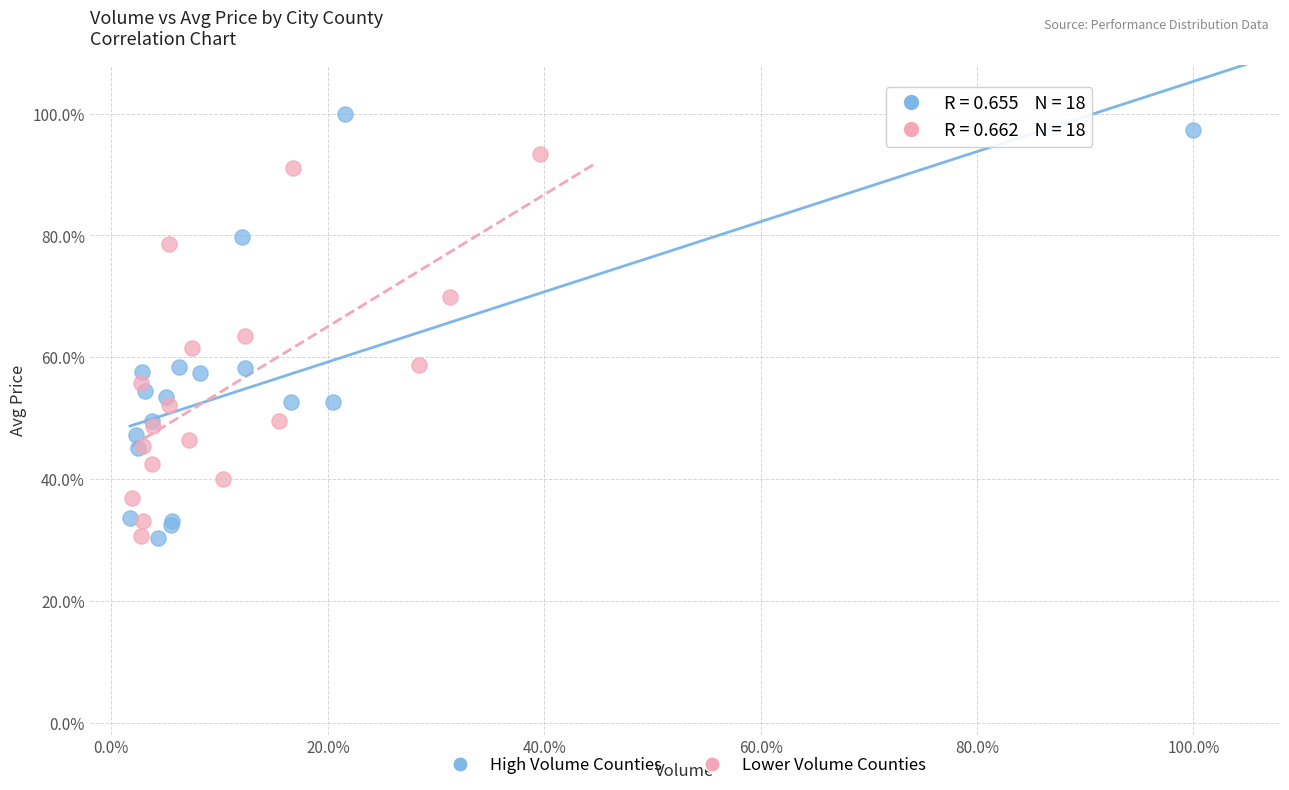

What are all the series names shown in the legend?

High Volume Counties, Lower Volume Counties